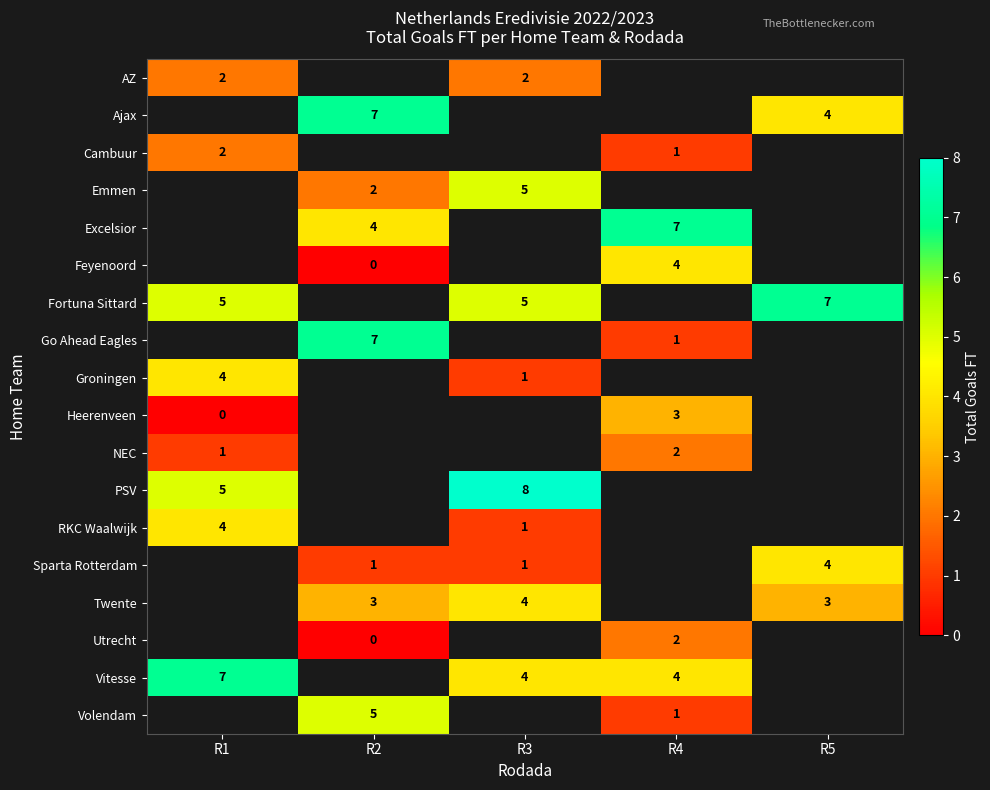

Is the value of Heerenveen at R1 greater than the value of Groningen at R1?

No